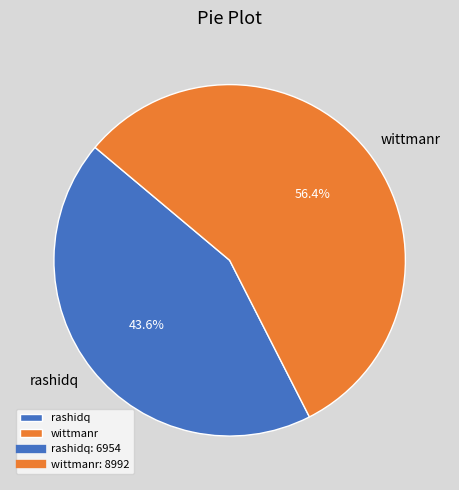

To the nearest percent, what is the combined percentage of rashidq and wittmanr?

100%